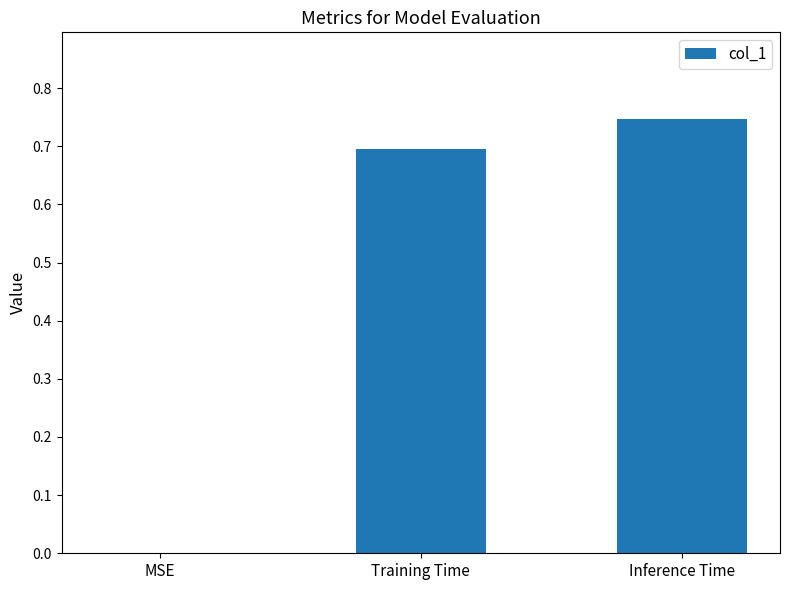

Are the bars grouped side by side (vs. stacked)?

No